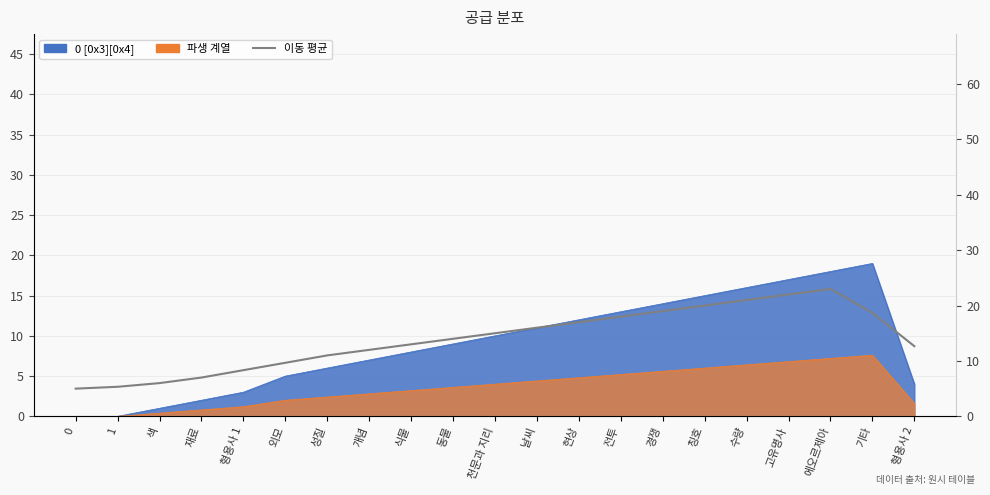

True or false: there are more than 2 points higher than both neighbors.

False